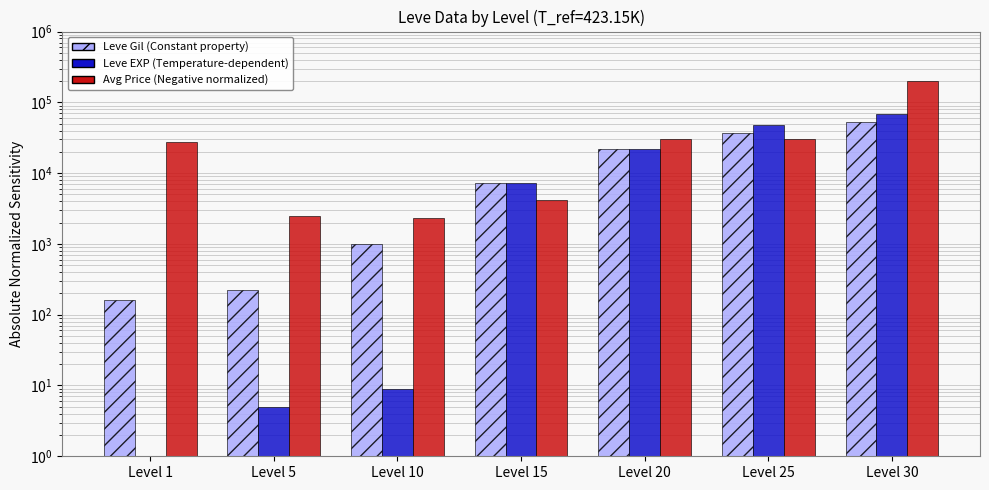

Which category has the lowest value across all series?

Level 1